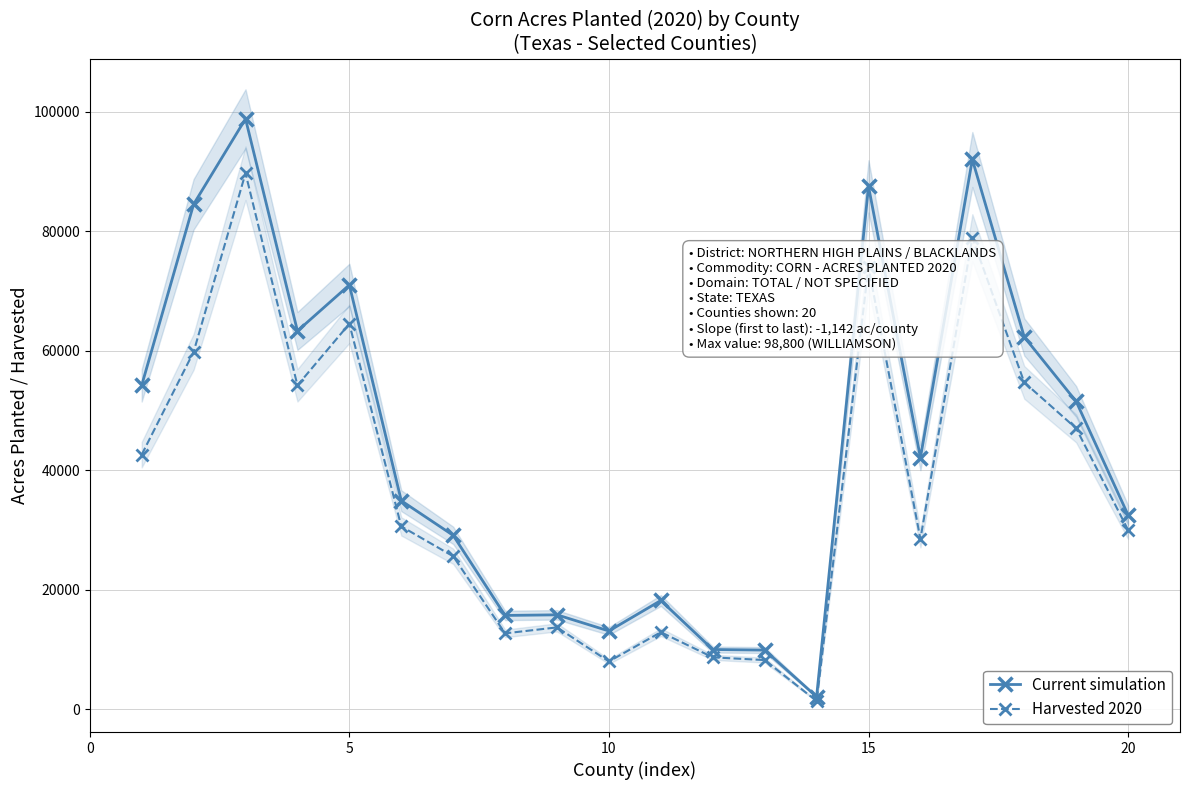

True or false: Current simulation has more than 1 interior local peaks.

True